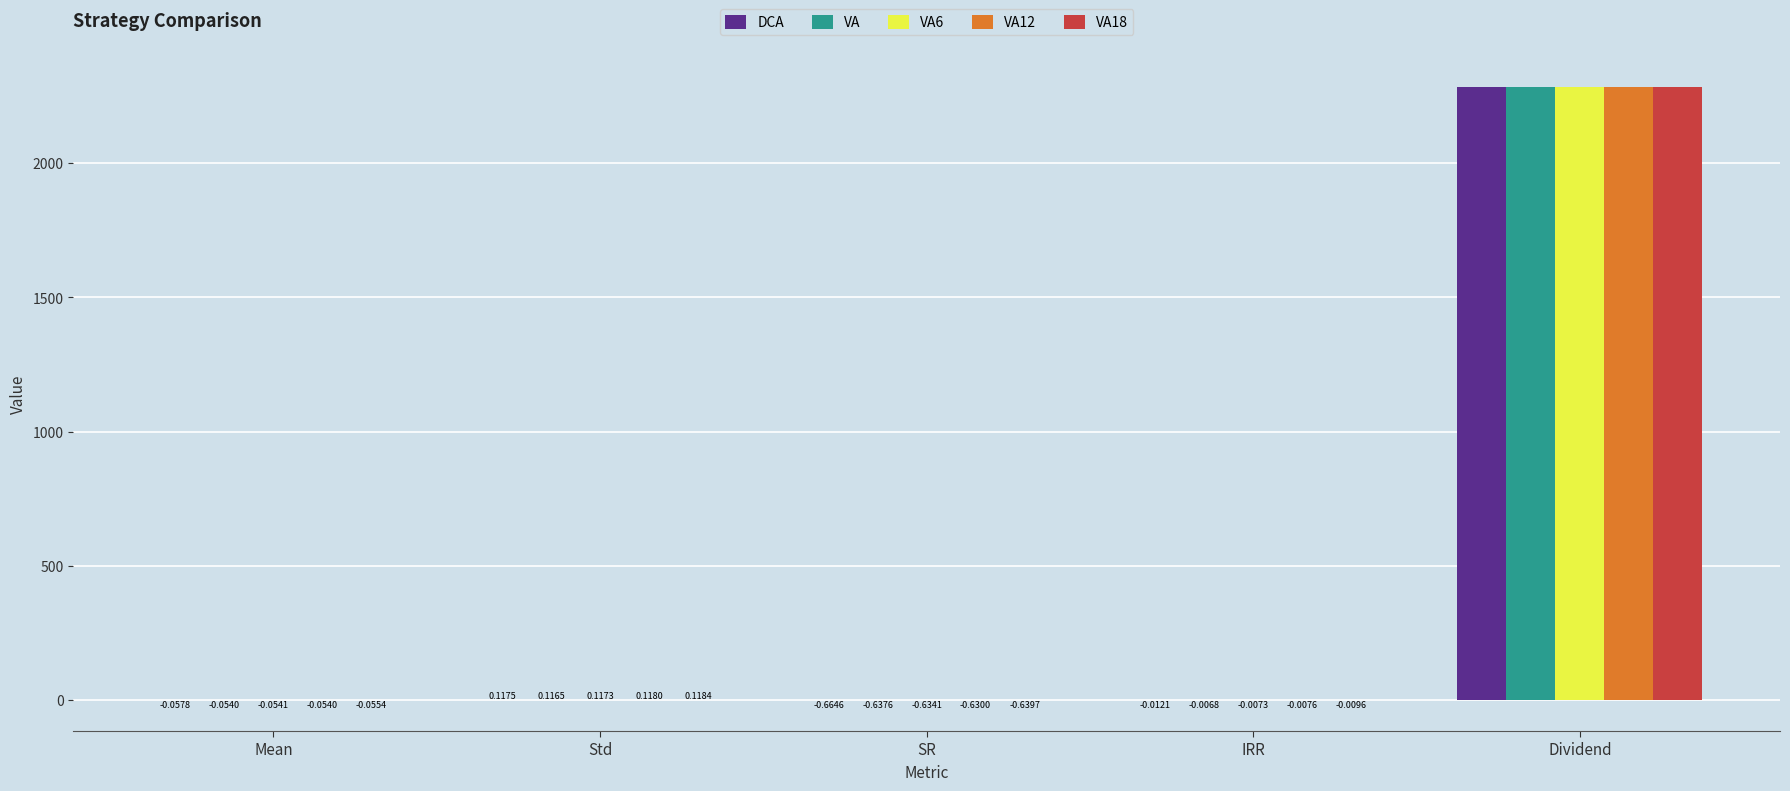

Which series changed the most between Mean and Dividend?

DCA